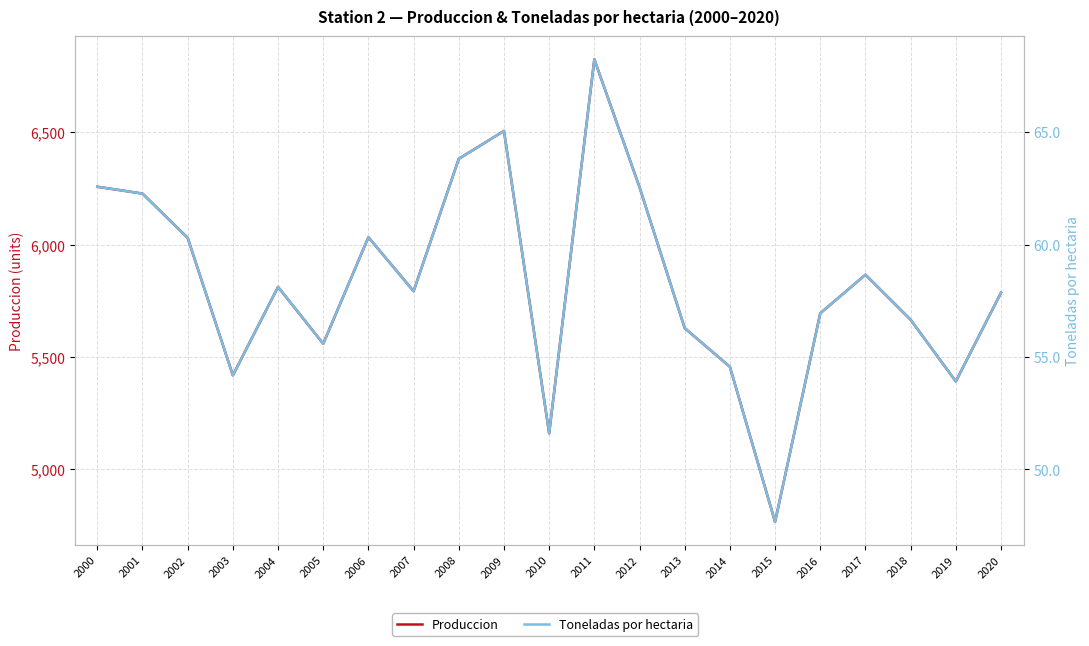

What is the difference between the maximum and second lowest values in the Toneladas por hectaria series?

16.6